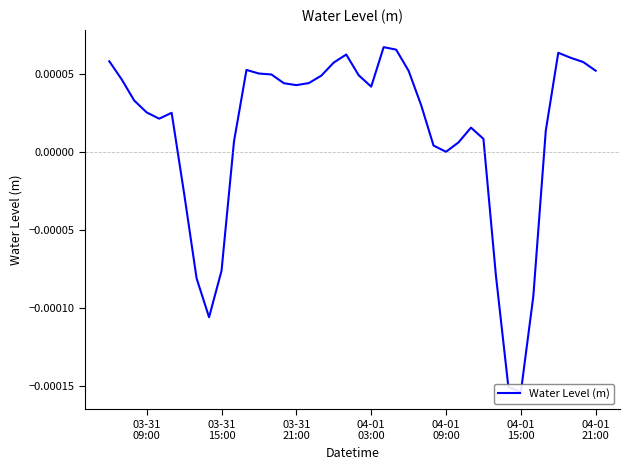

The value at 34 is -0.0. True or false?

False